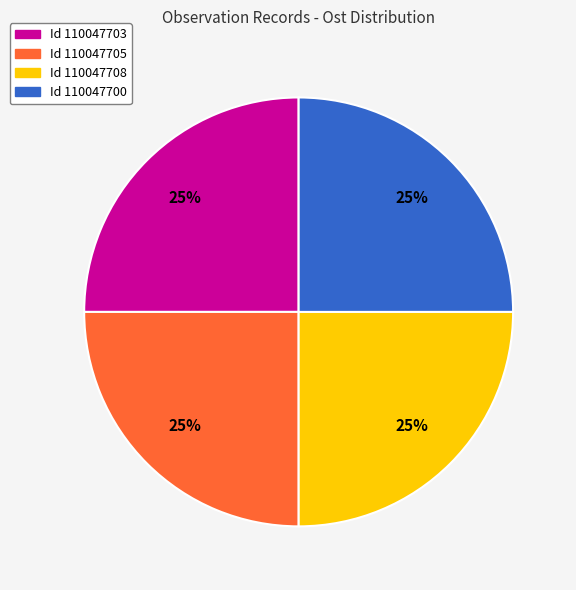

What is the ratio of the value at Id 110047703 to the value at Id 110047708?

1.0